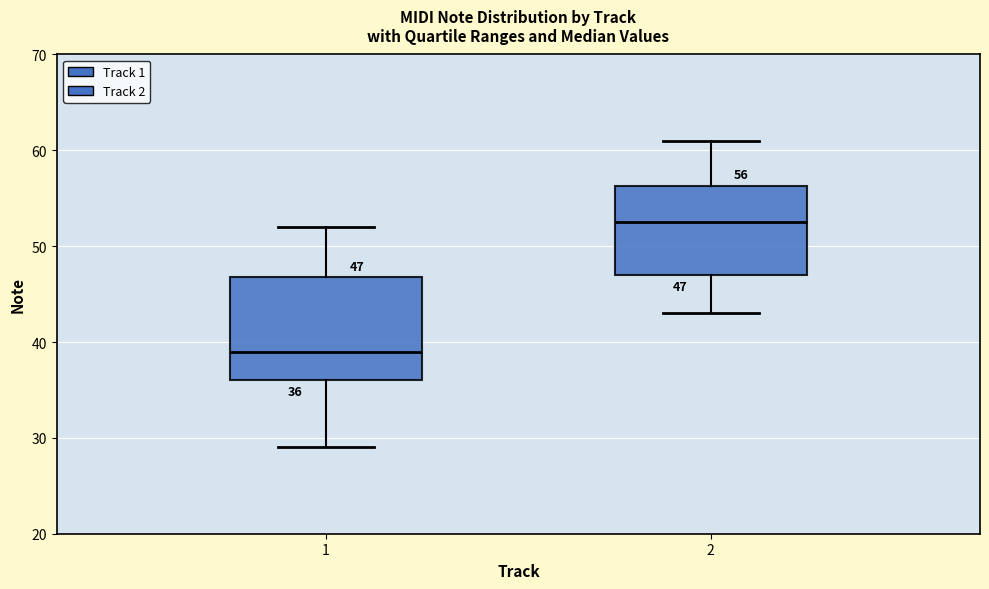

Which box has the lowest median line?

1